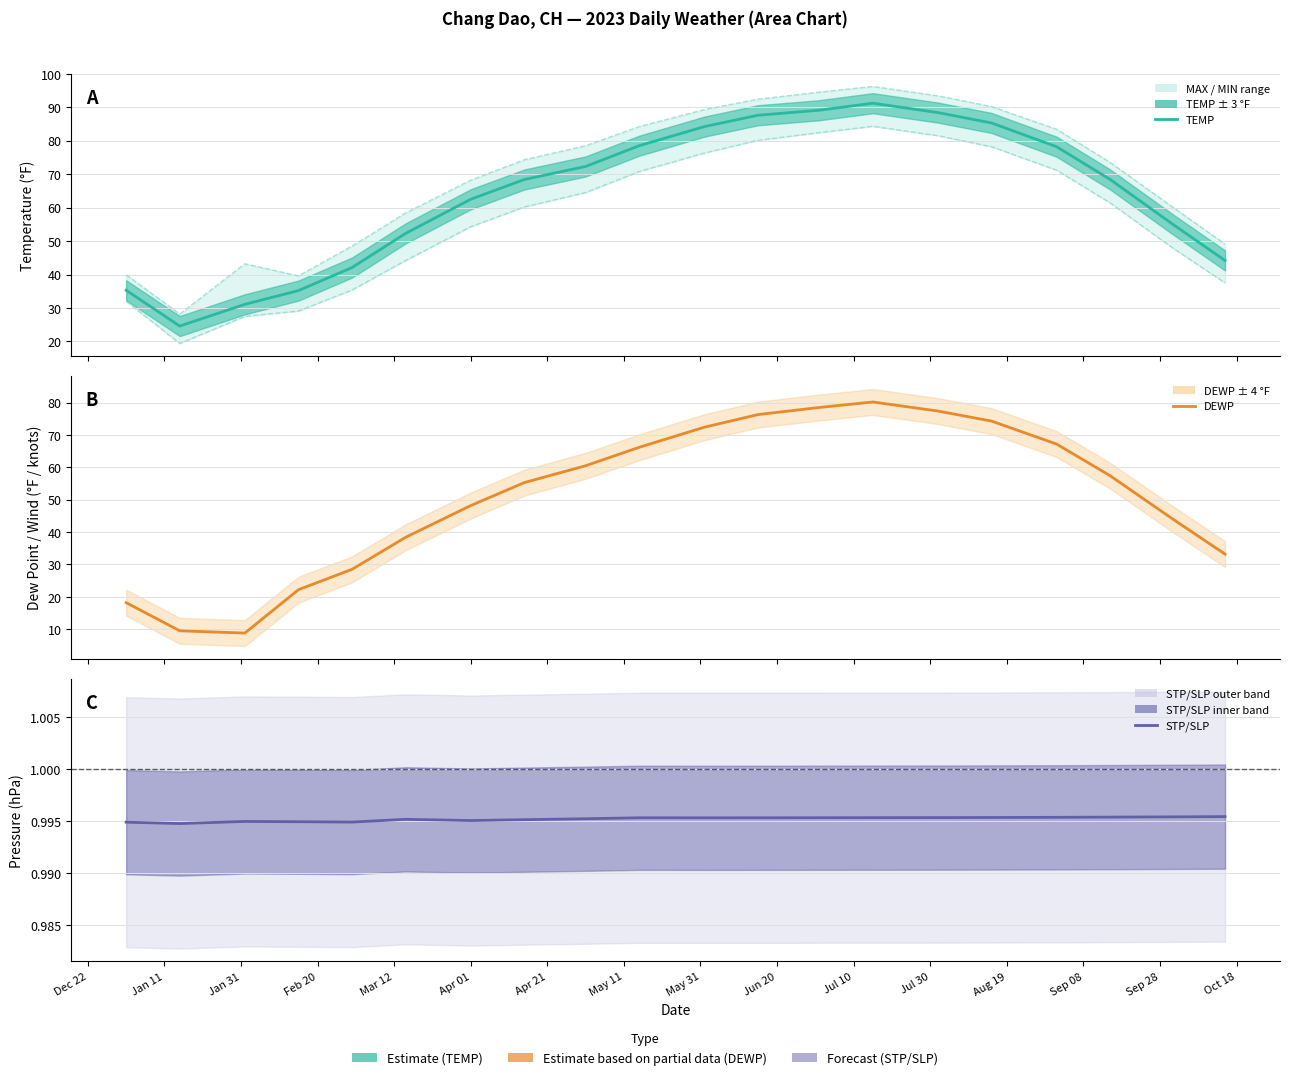

What is the sum of all STP/SLP values?

19.9